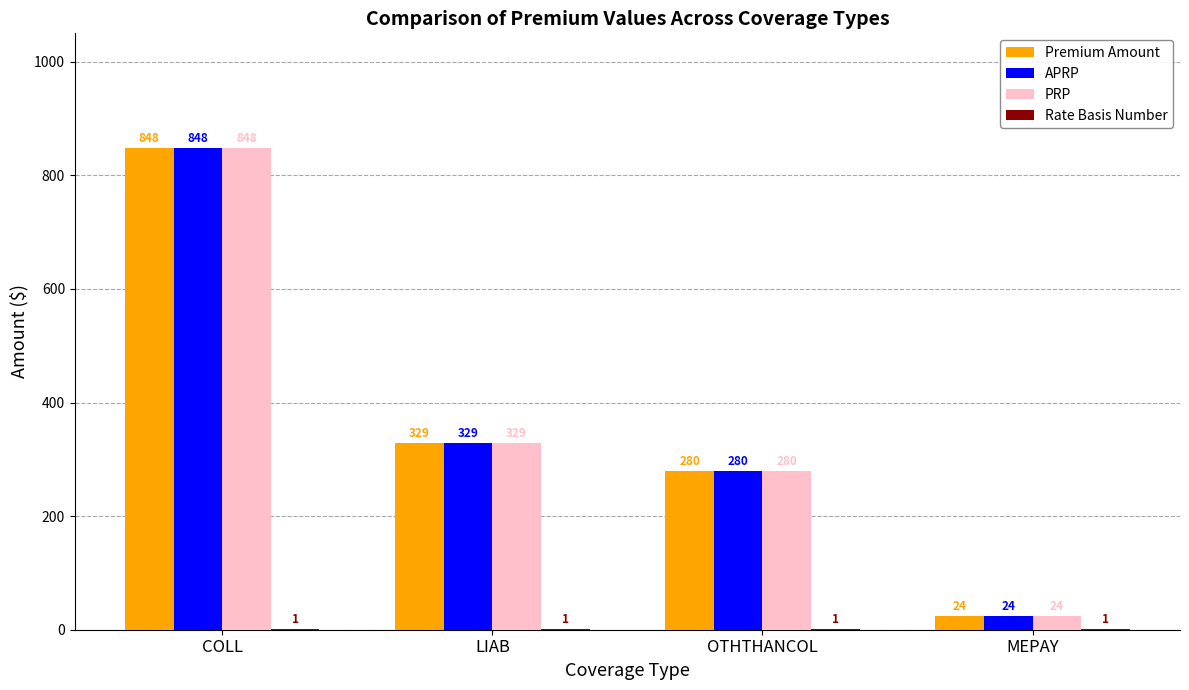

What is the greatest value displayed?

848